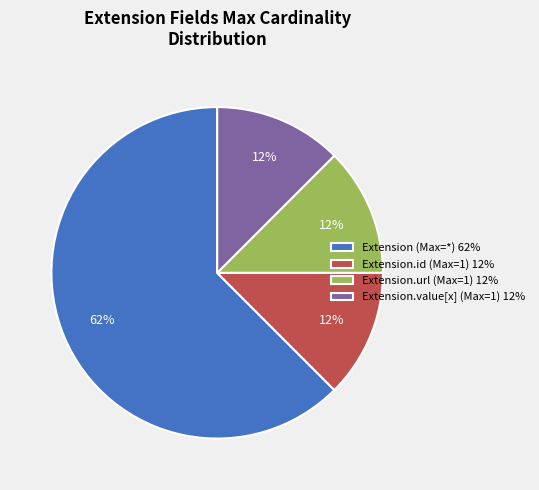

To the nearest percent, what is the average slice percentage?

25%